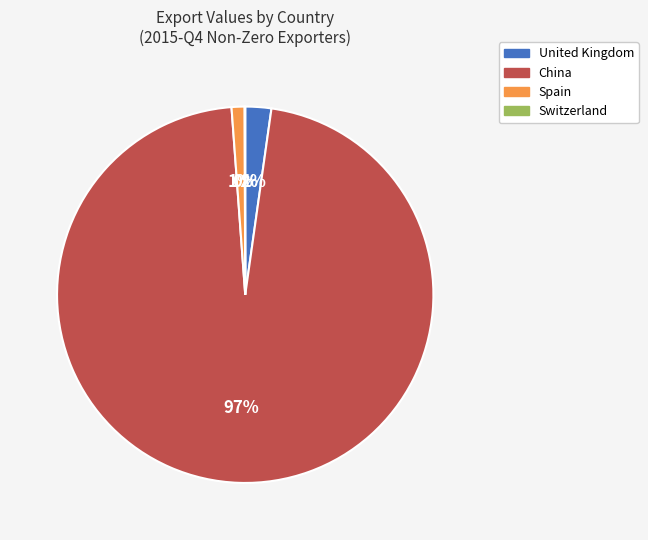

Between United Kingdom and China, which is larger?

China